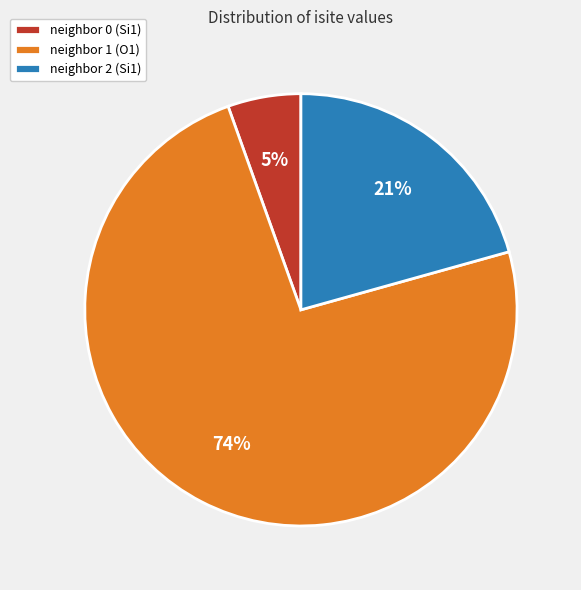

Which has a higher value, neighbor 0 (Si1) or neighbor 1 (O1)?

neighbor 1 (O1)